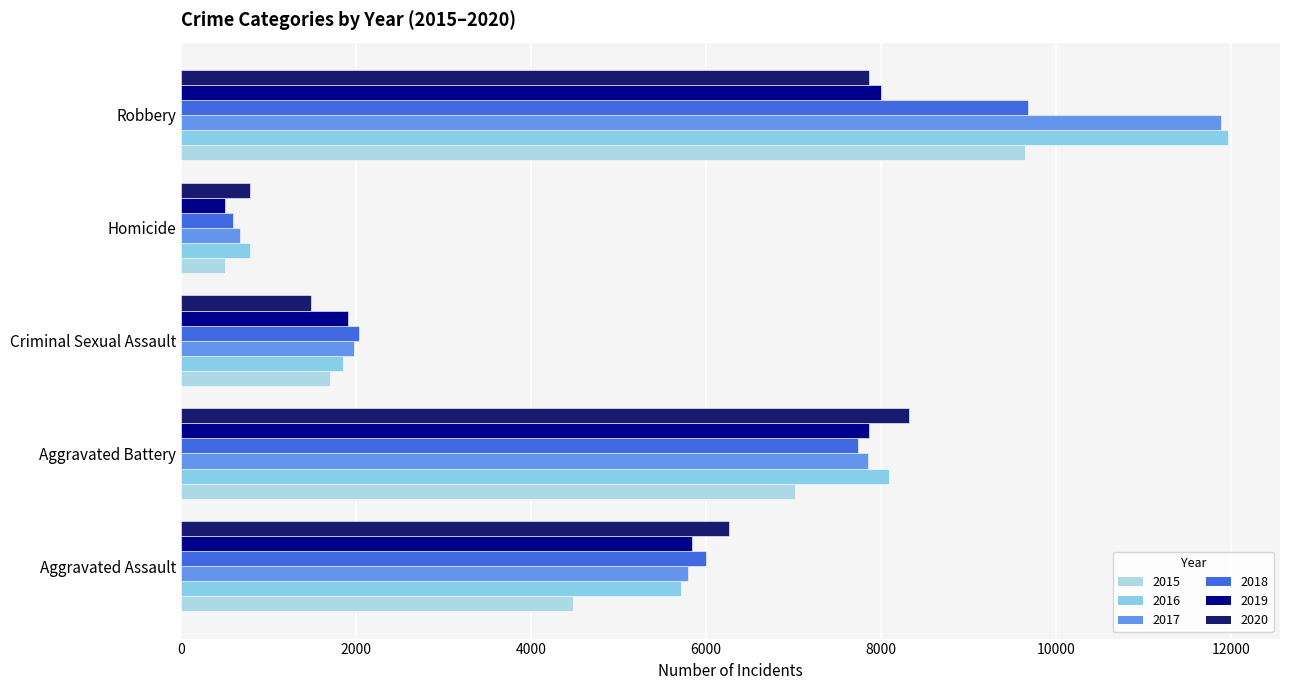

How many values in the 2015 series are below 4480?

2